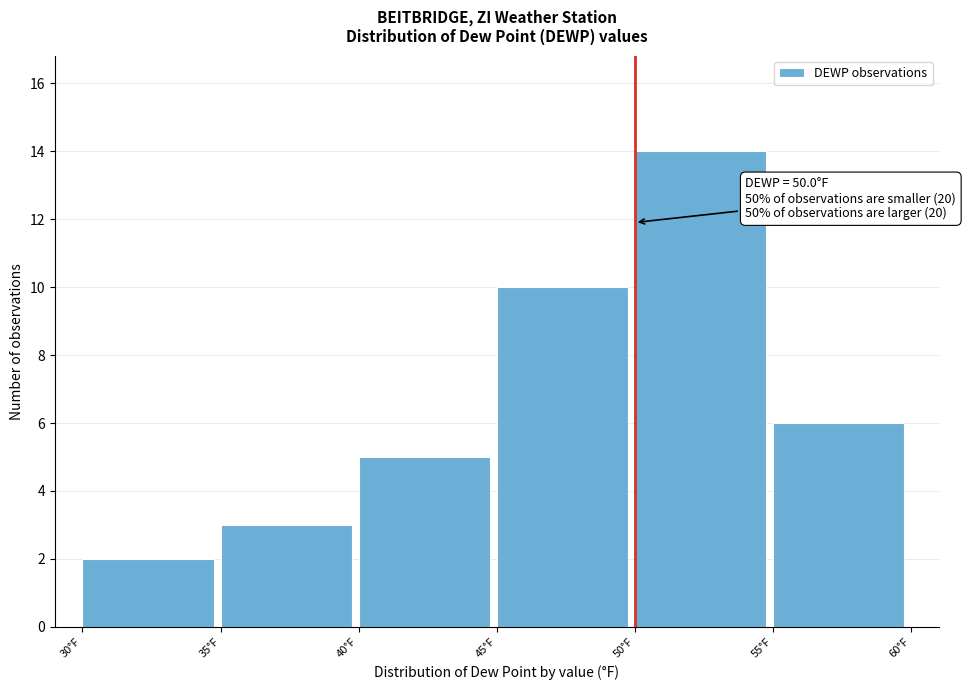

Over which range of the x-axis is the bar tallest?

50 to 55